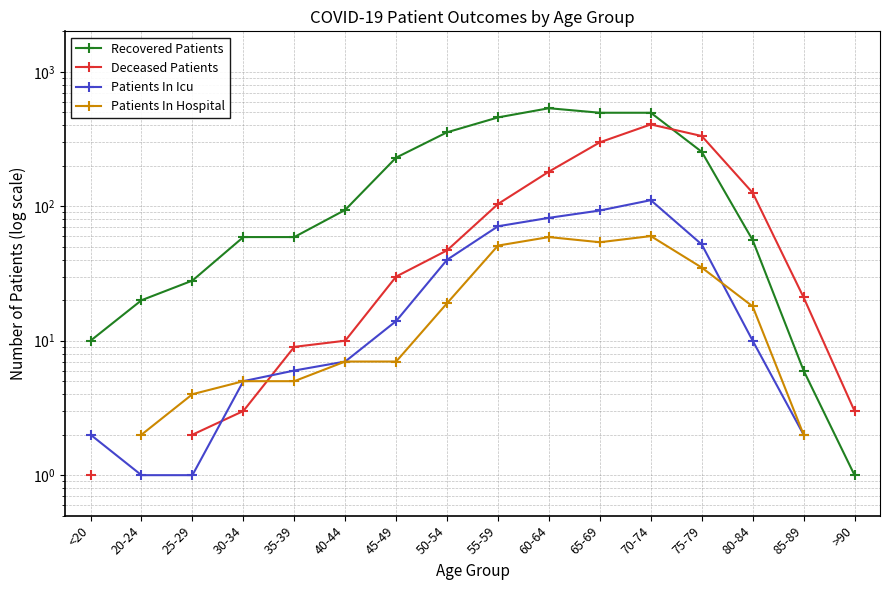

At which category does Patients In Hospital reach its first local valley?

65-69